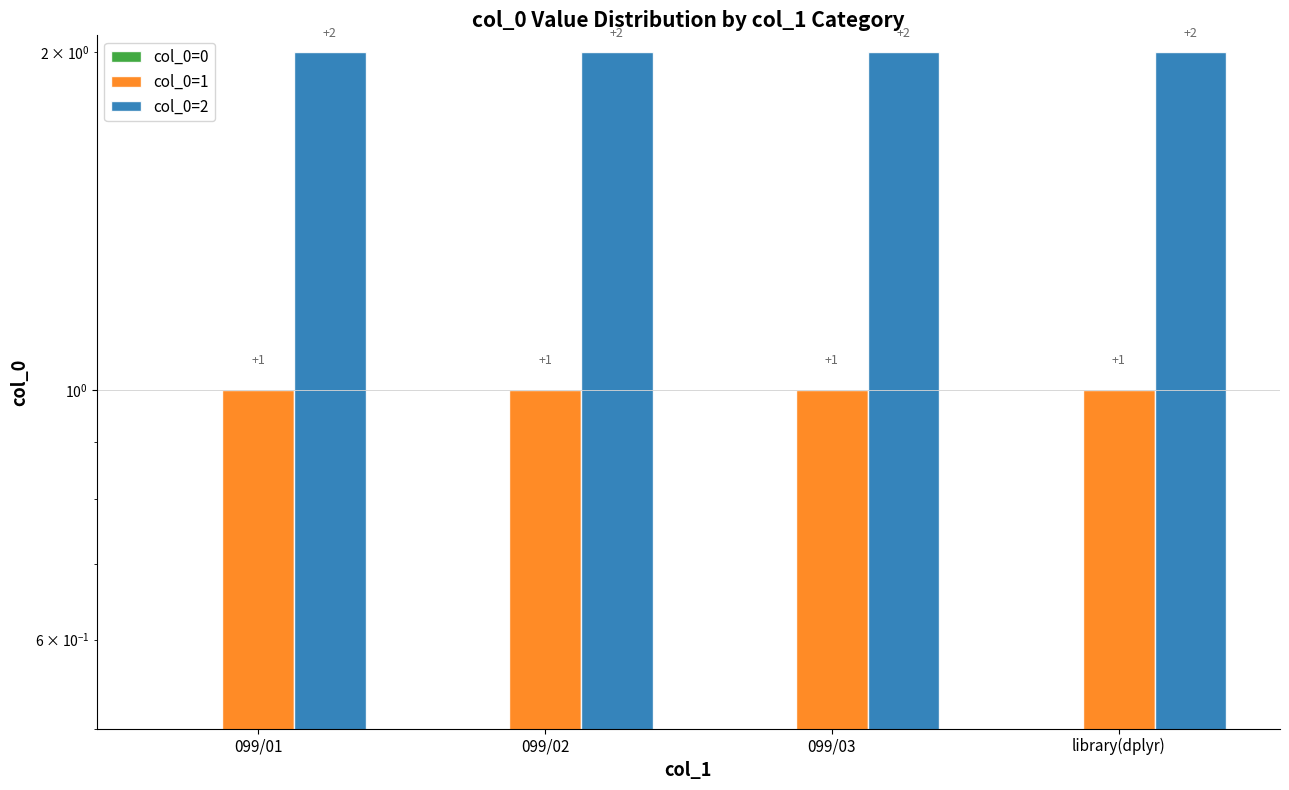

What are all the series names shown in the legend?

col_0=0, col_0=1, col_0=2